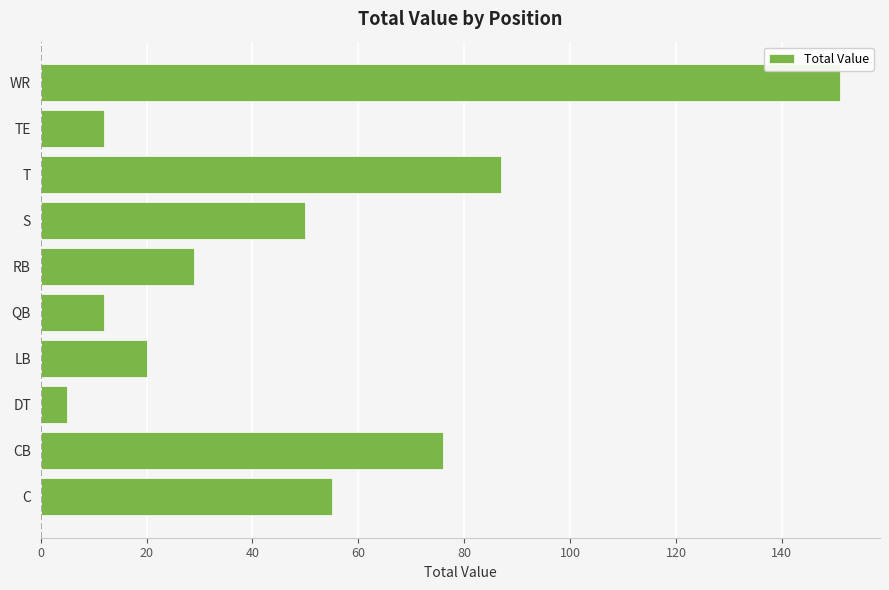

True or false: the data shows 12 at QB.

True